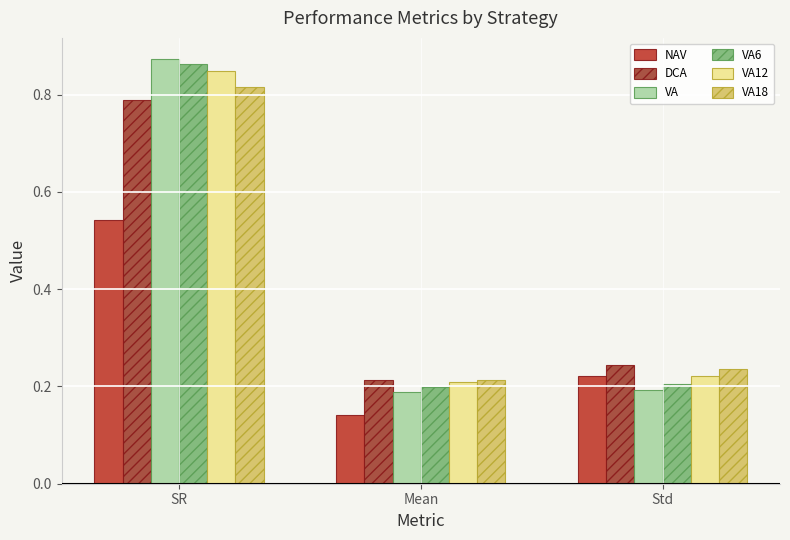

How many data points does each series have?

3